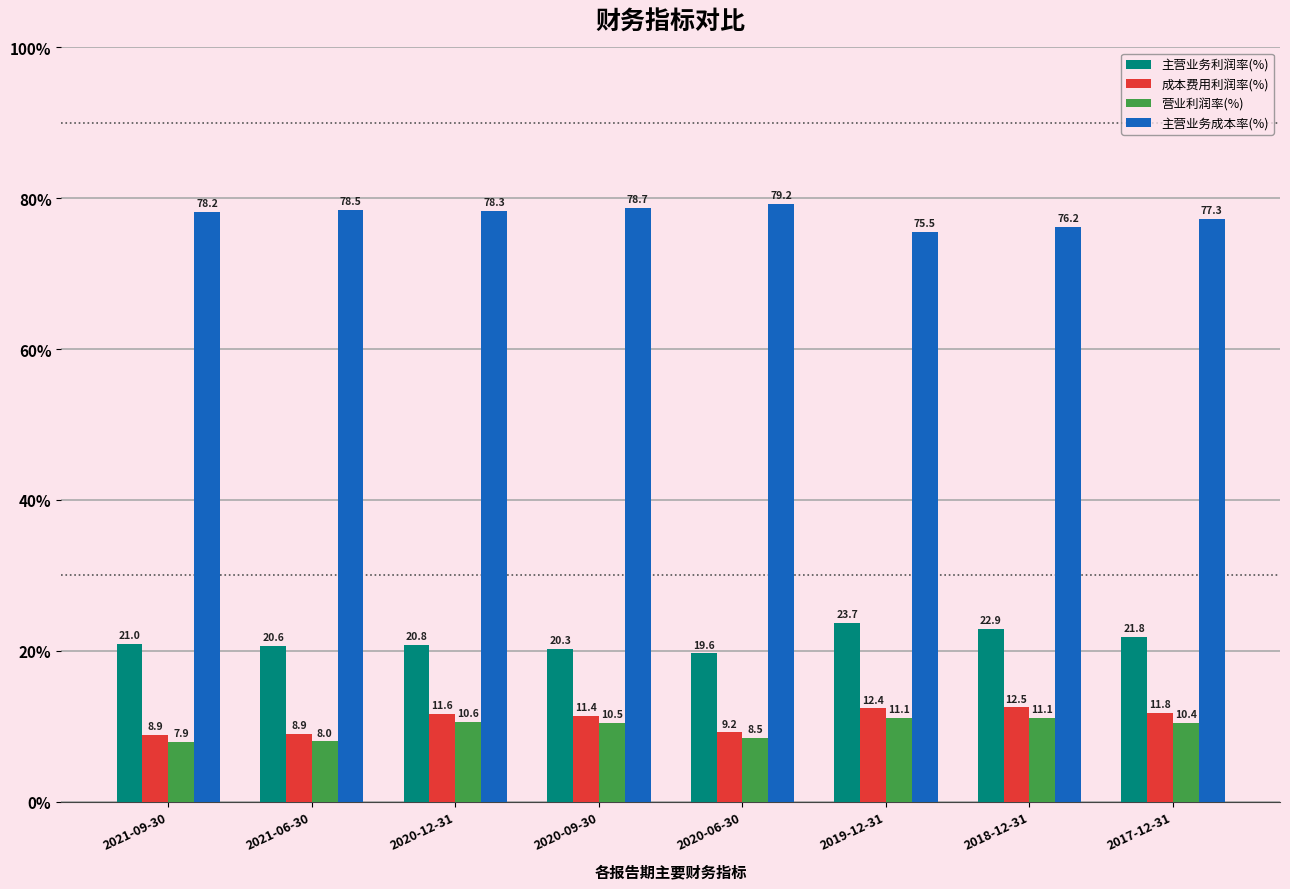

Are the bars horizontal?

No